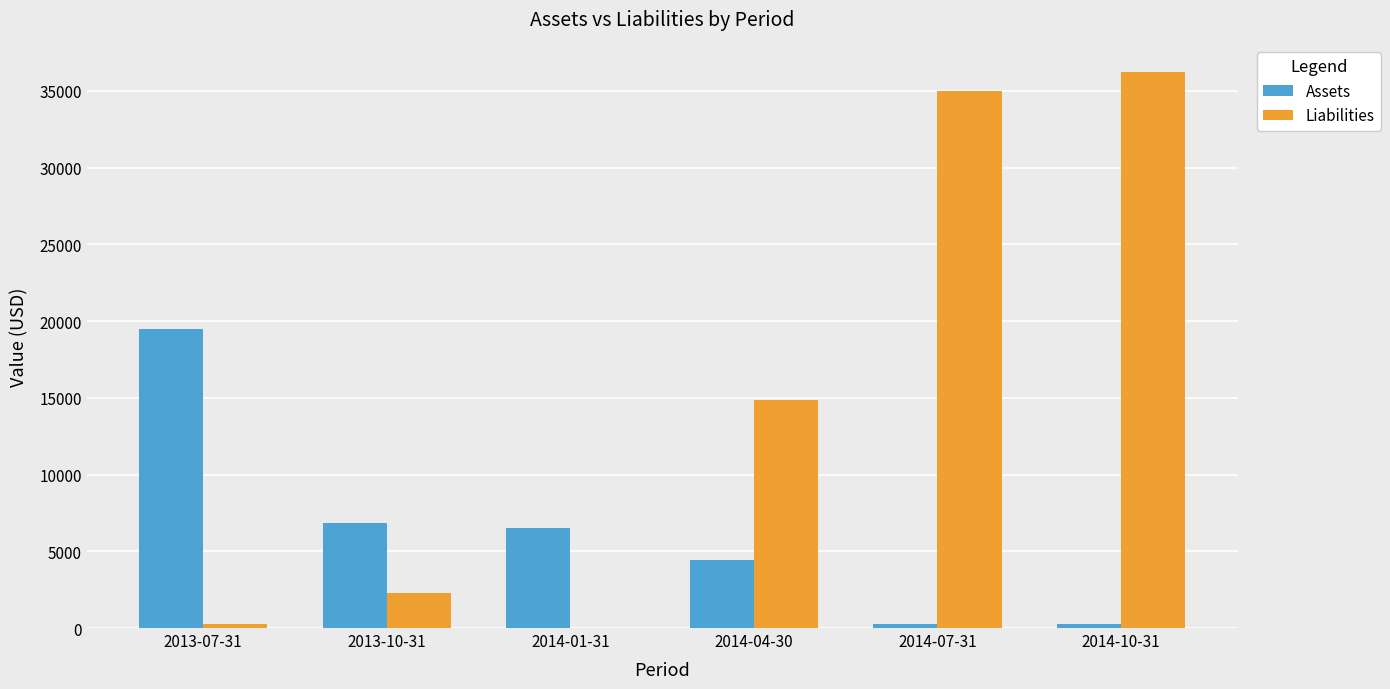

Which series changed the most between 2013-10-31 and 2014-01-31?

Liabilities